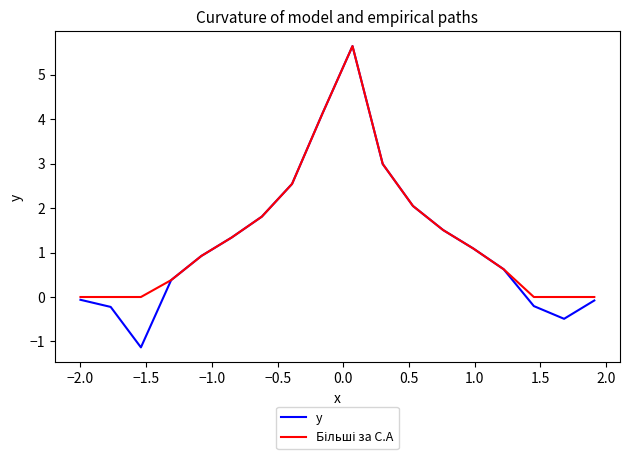

What is the lowest value of the y series?

-1.1